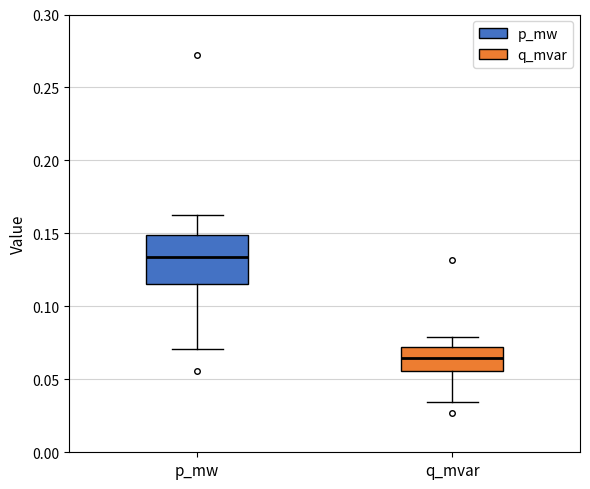

Which box is the tallest, from its lower edge to its upper edge?

p_mw